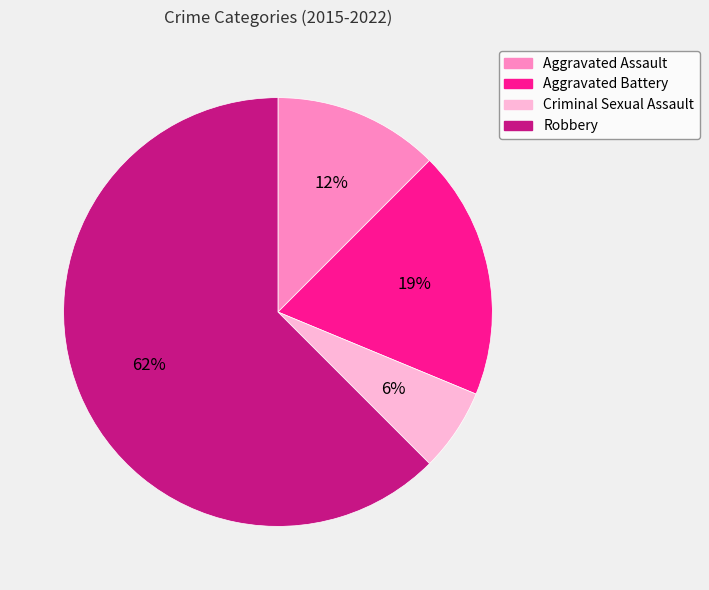

Which category has the smallest portion of the pie?

Criminal Sexual Assault